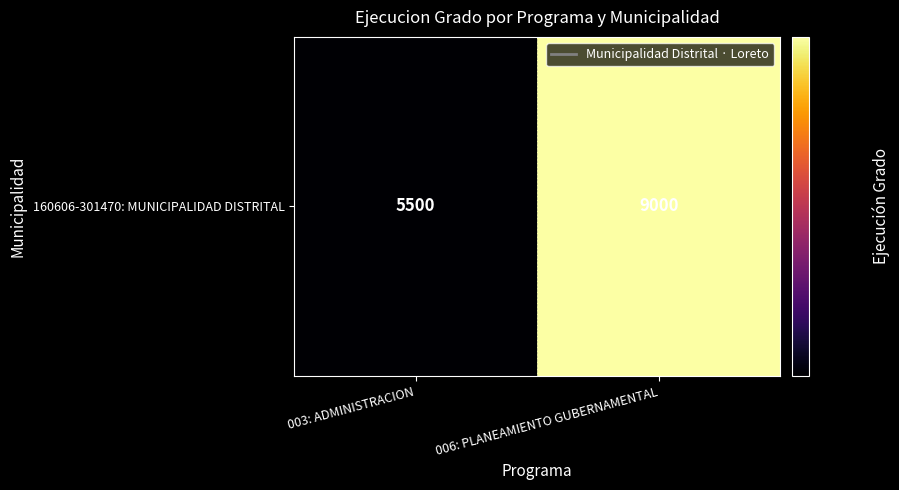

What is the sum of the values at 003: ADMINISTRACION and 006: PLANEAMIENTO GUBERNAMENTAL?

14500